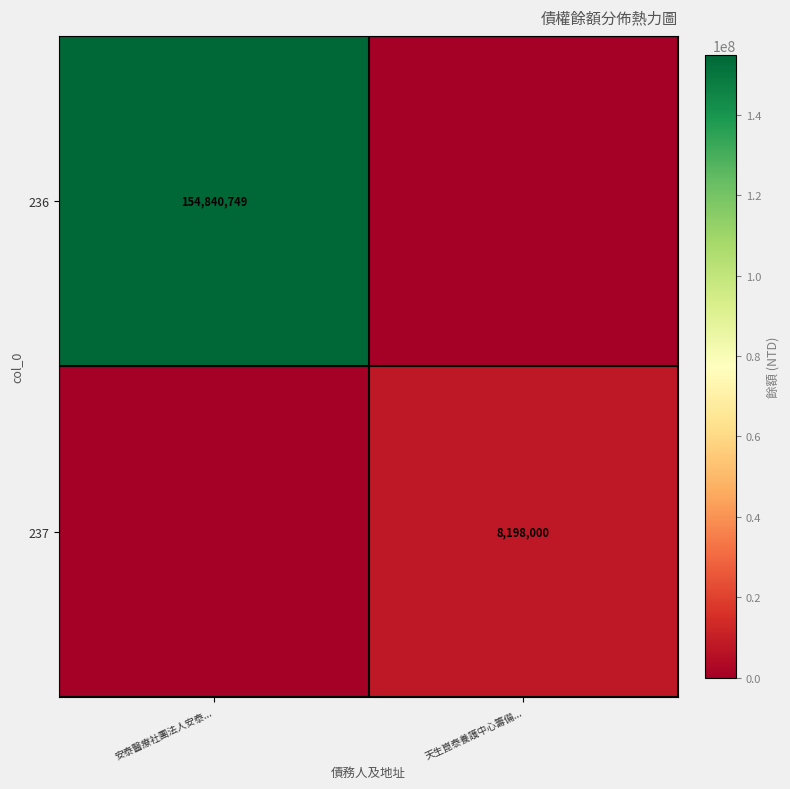

Is it true that 236 equals 154840749 at 安泰醫療社團法人安泰...?

True